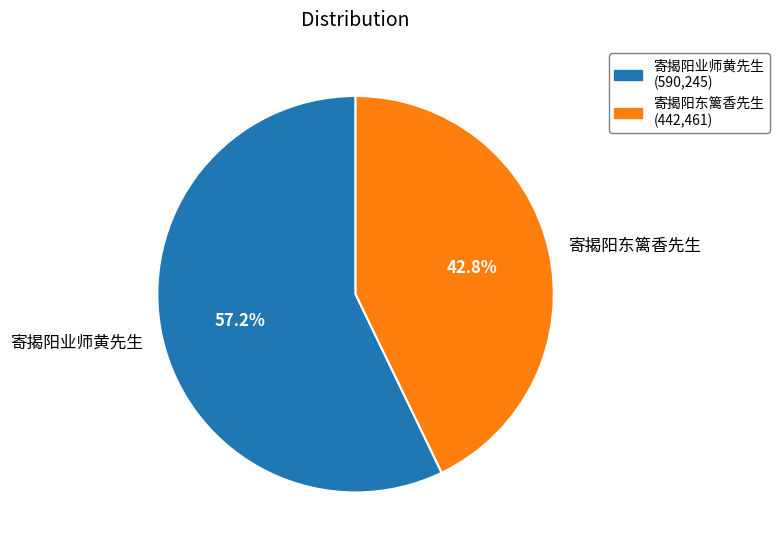

True or false: 寄揭阳东篱香先生 accounts for 43% of the total.

True